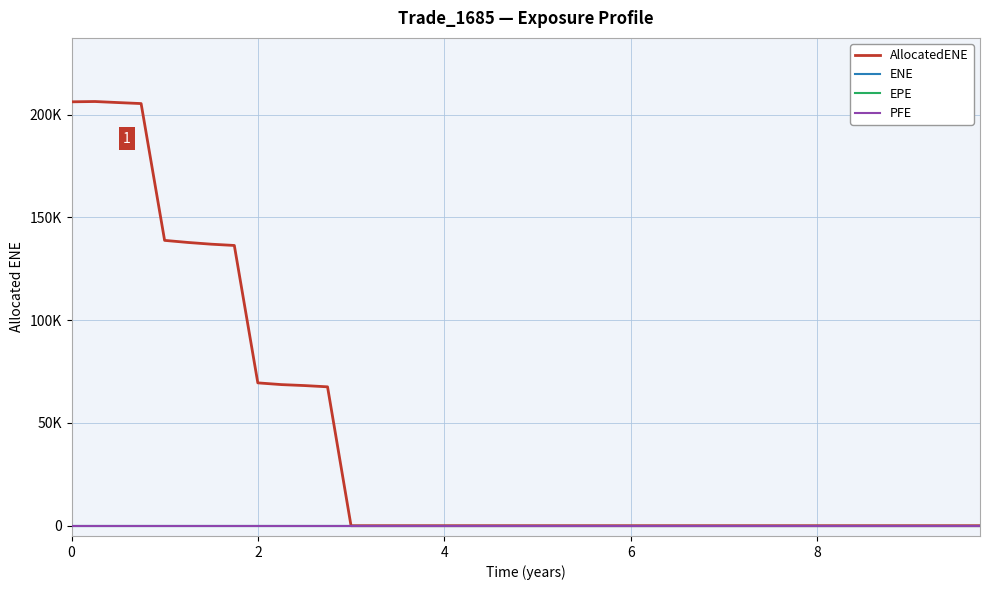

Which series has the largest total across all categories?

AllocatedENE